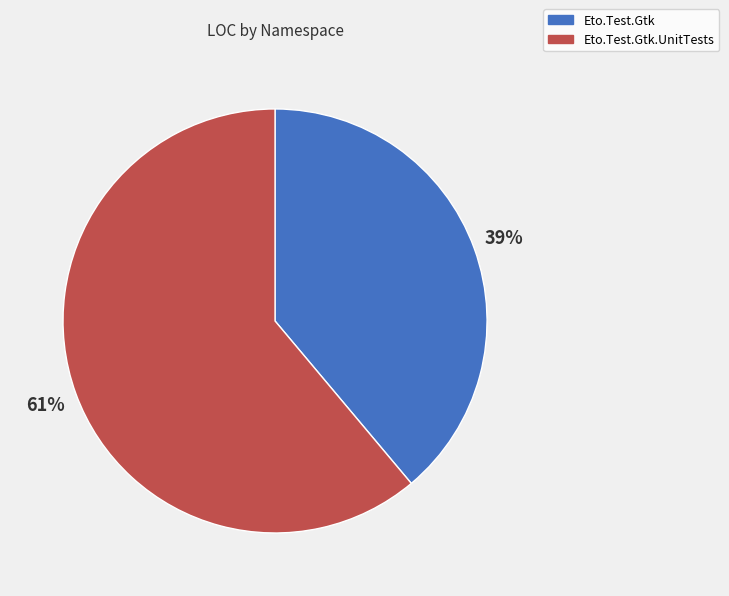

To the nearest percent, what is the difference between the largest and smallest slice percentages?

22%